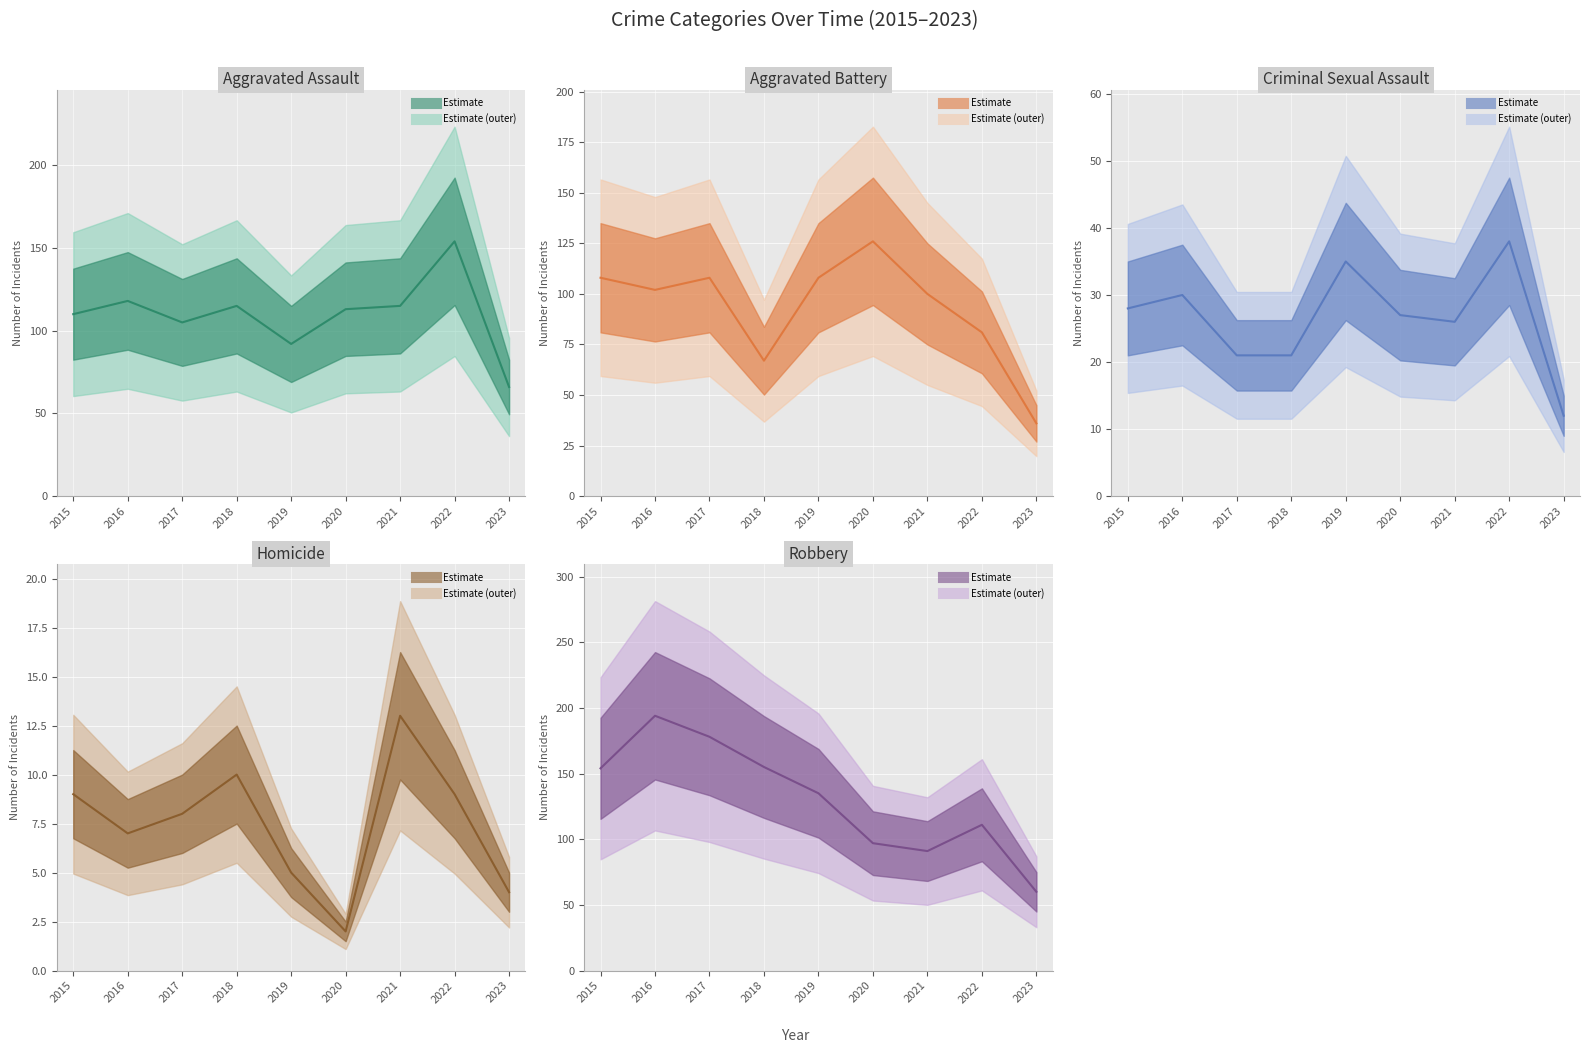

True or false: Criminal Sexual Assault and Aggravated Assault cross at least once.

False